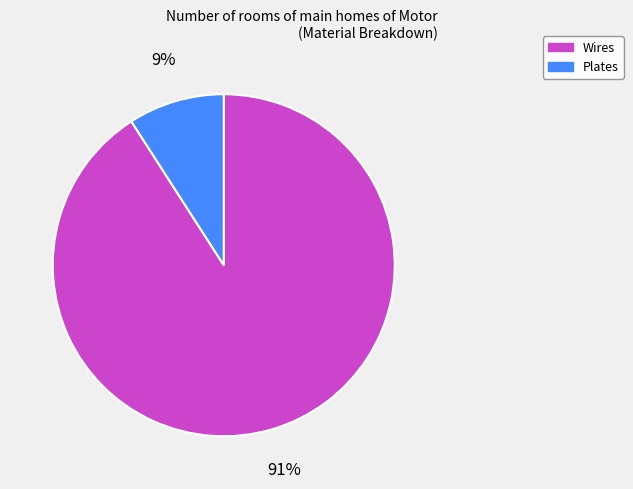

Which has a higher value, Wires or Plates?

Wires